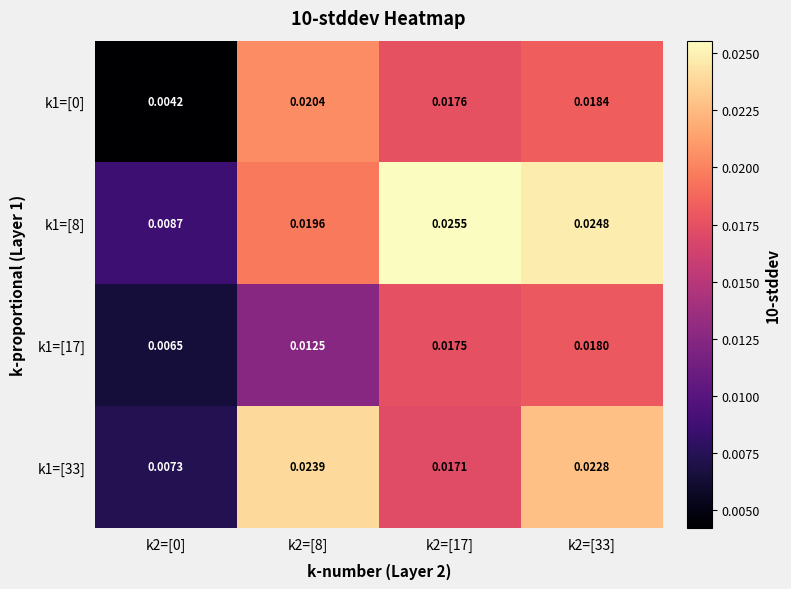

Is the value of k1=[8] at k2=[33] greater than the value of k1=[17] at k2=[33]?

Yes